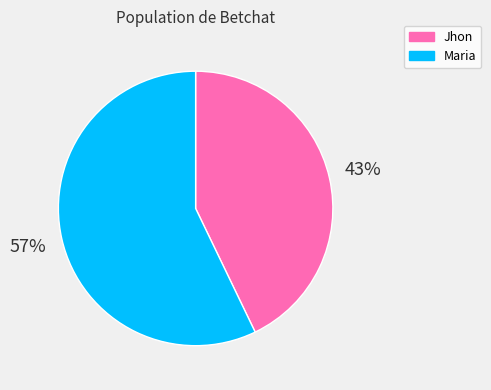

To the nearest percent, what is the difference between the Maria and Jhon slice percentages?

14%